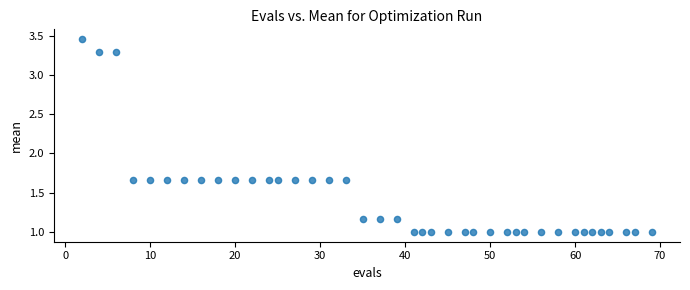

What is the range of Y values (max minus min)?

2.5